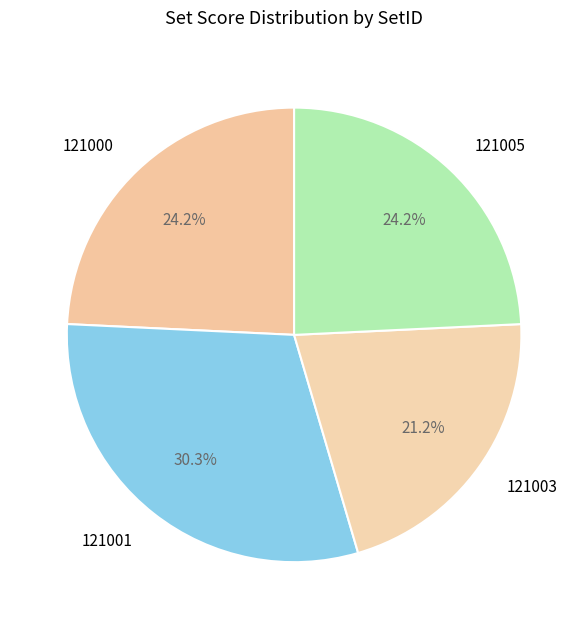

What percentage is the 121005 slice, to the nearest percent?

24%